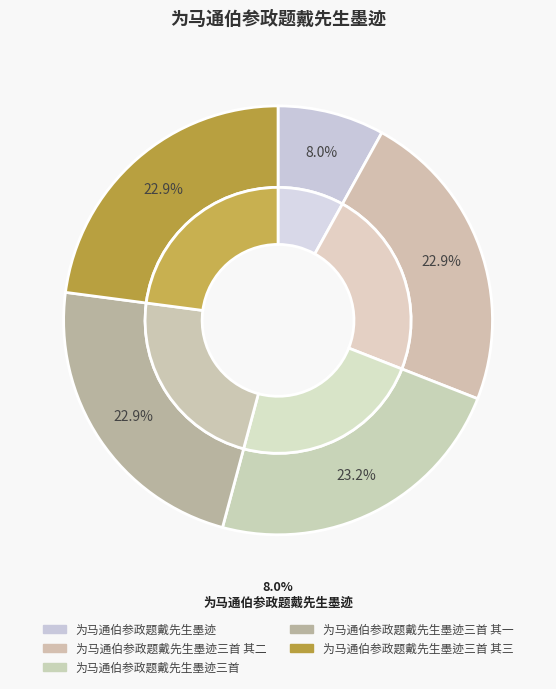

Rank the categories by value from highest to lowest.

为马通伯参政题戴先生墨迹三首, 为马通伯参政题戴先生墨迹三首 其三, 为马通伯参政题戴先生墨迹三首 其二, 为马通伯参政题戴先生墨迹三首 其一, 为马通伯参政题戴先生墨迹